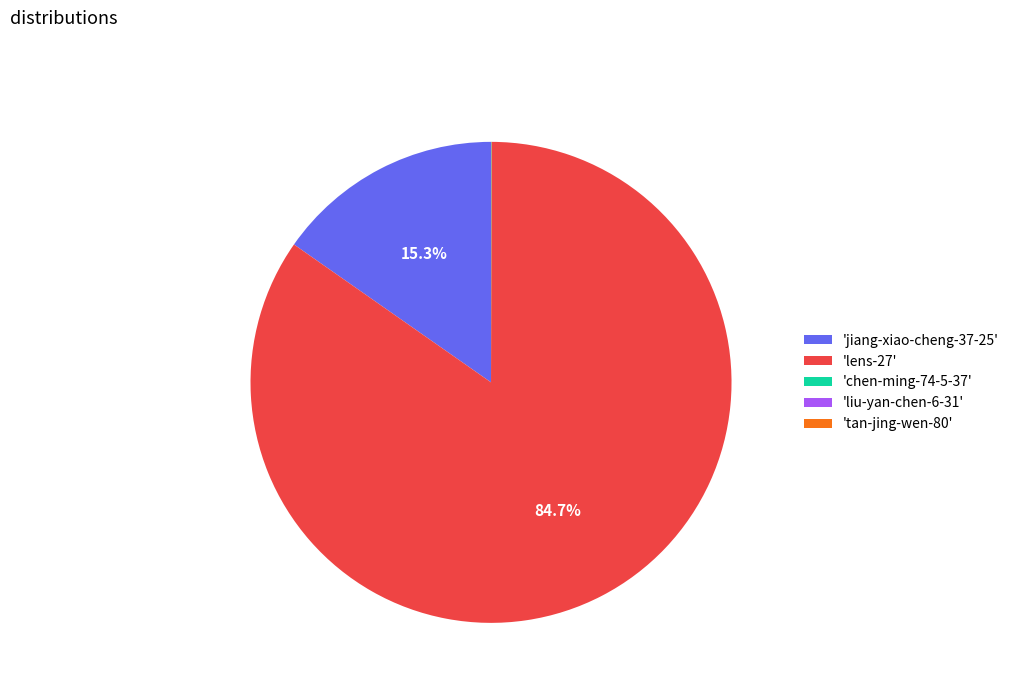

Which category has the biggest portion of the pie?

'lens-27'